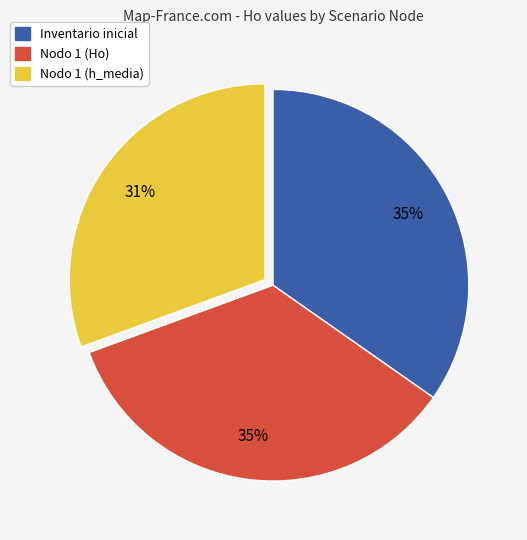

Is there a majority slice in this chart?

No